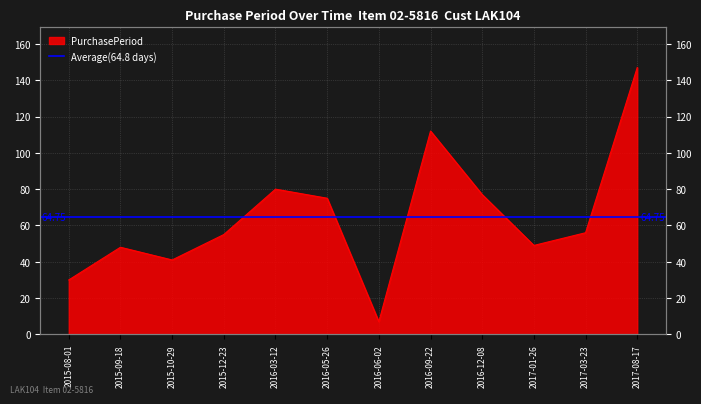

Is it true that the value at 2017-08-17 is 210?

False